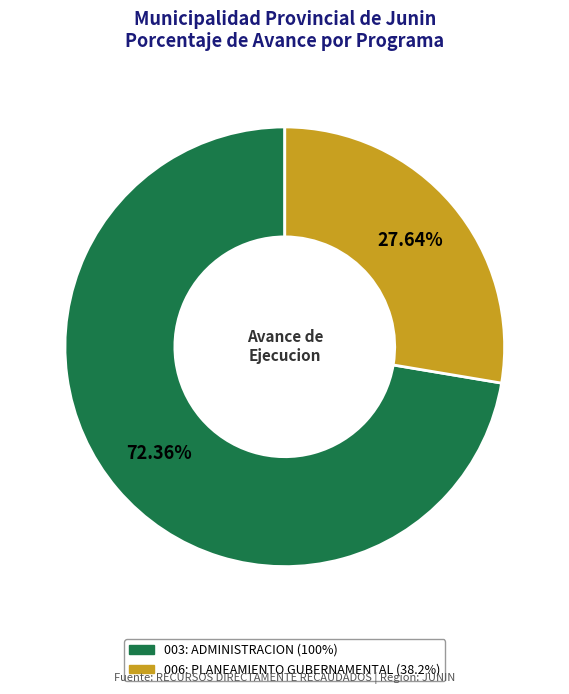

Which slice is the smallest?

006: PLANEAMIENTO GUBERNAMENTAL